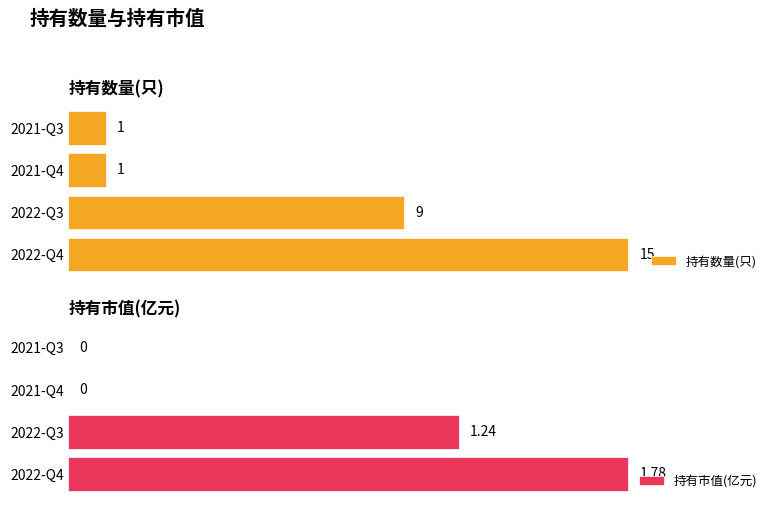

Where is 持有数量(只) nearest to the value 8?

2022-Q3